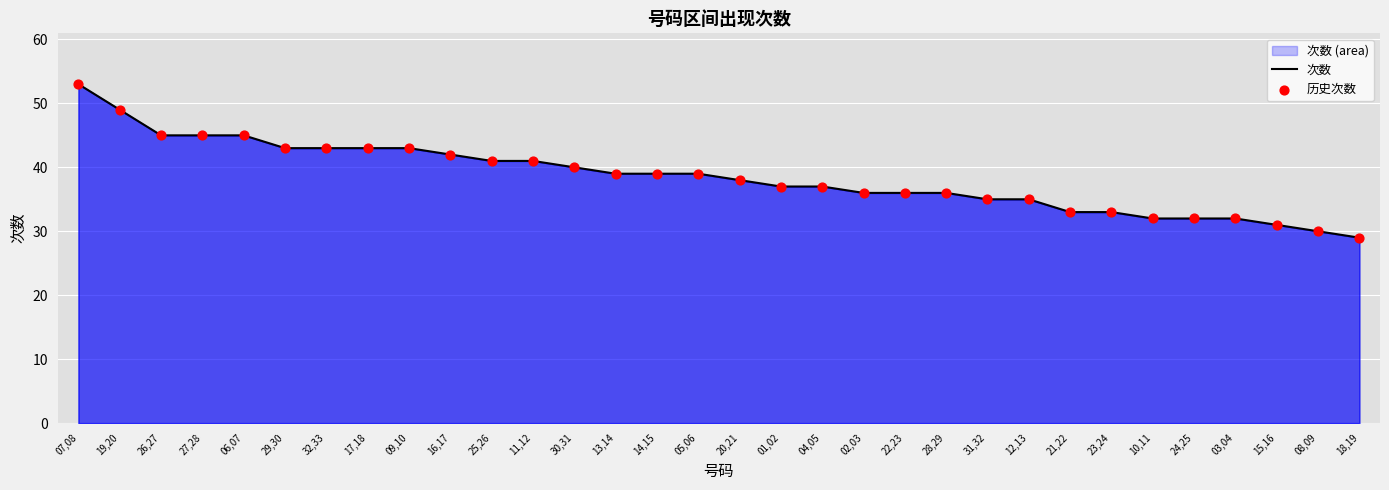

Which series reaches the maximum Y coordinate?

次数